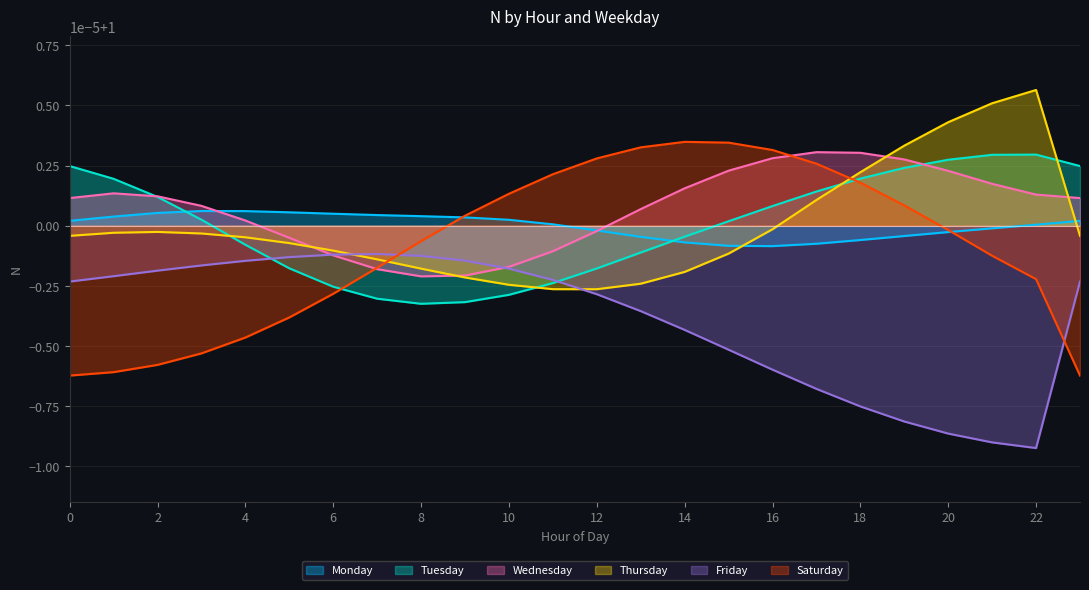

At which category is the sum across all series the highest?

18